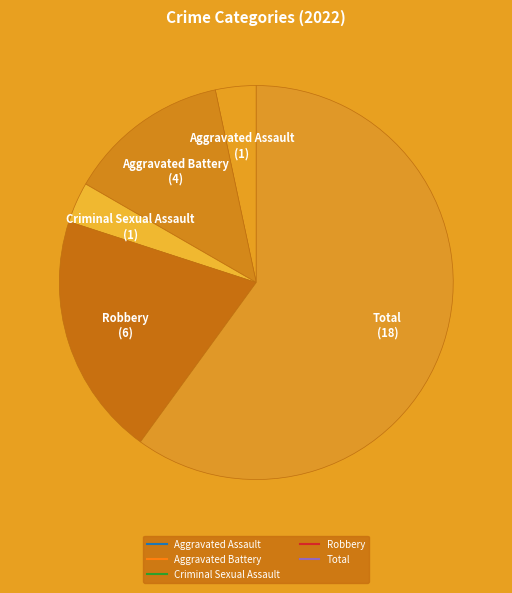

Which slice is the smallest?

Aggravated Assault